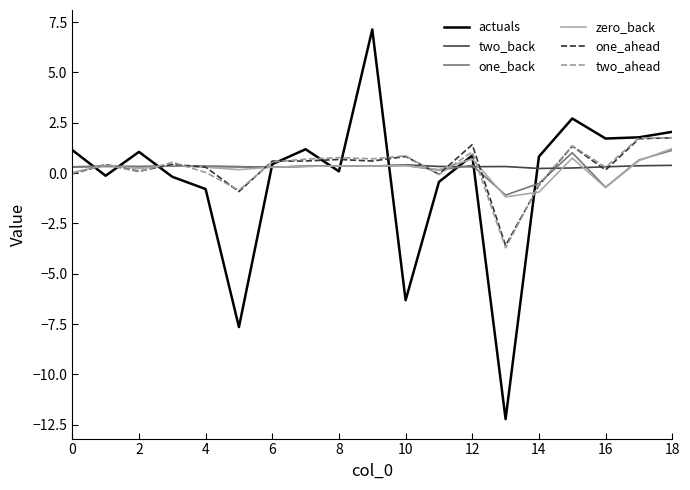

What is the smallest value displayed?

-12.2